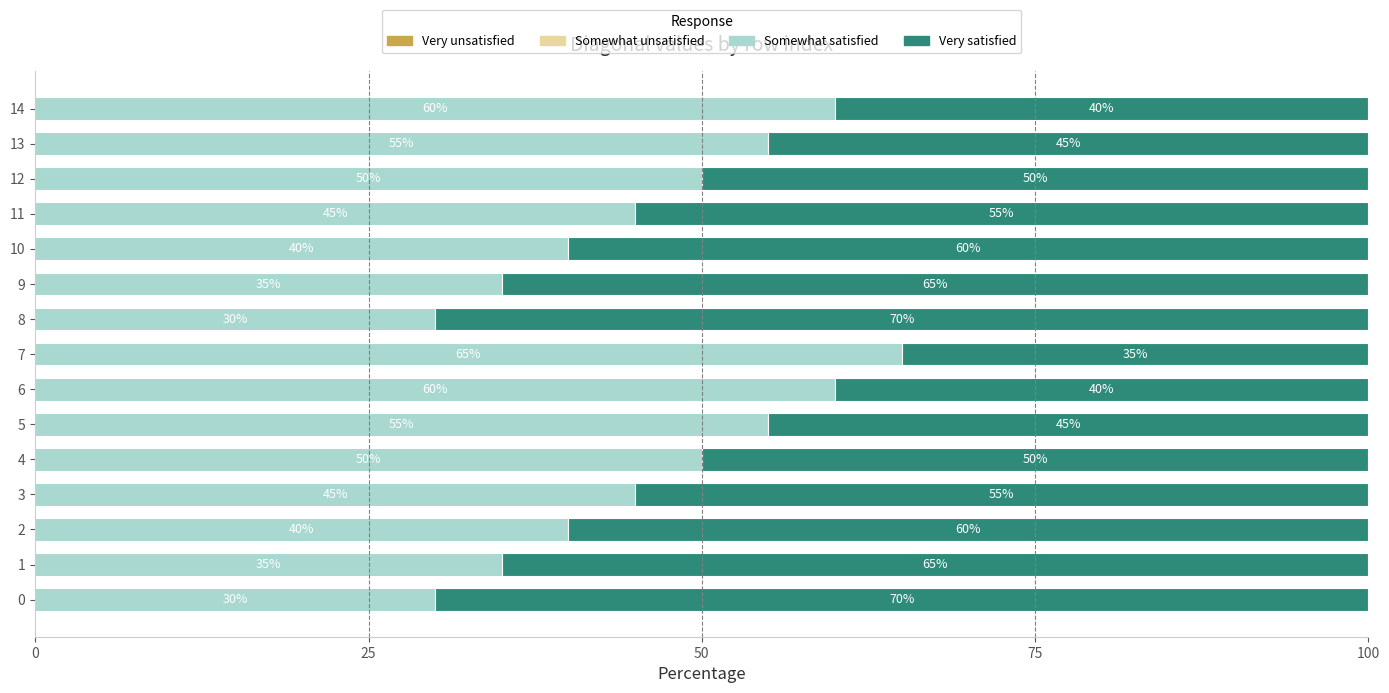

How many data points in Somewhat satisfied are less than 45?

6